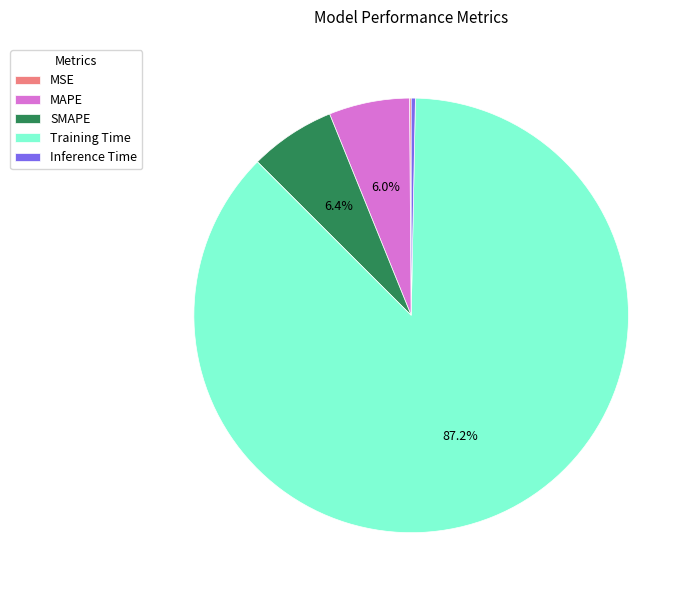

What is the largest slice in the pie chart?

Training Time